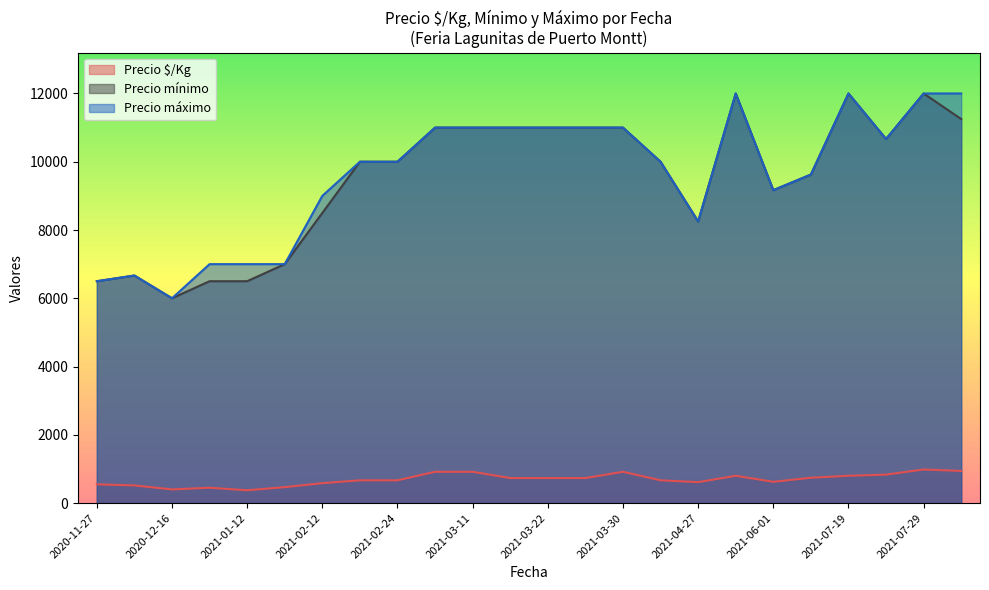

The value of Precio $/Kg at 2021-03-22 is 733.0. True or false?

True